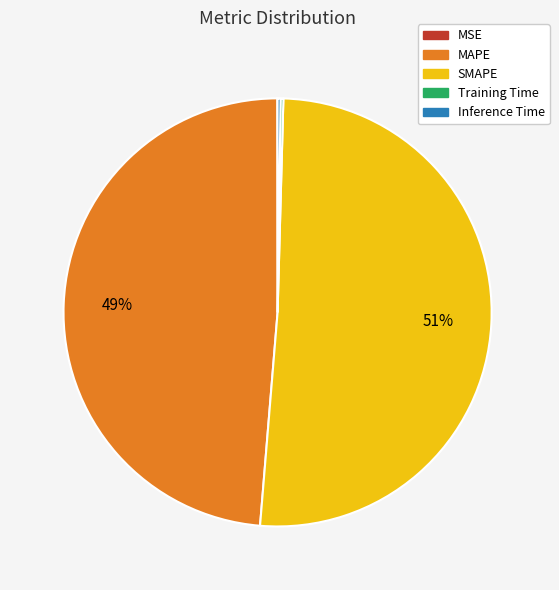

The SMAPE slice represents 51% of the pie. True or false?

True